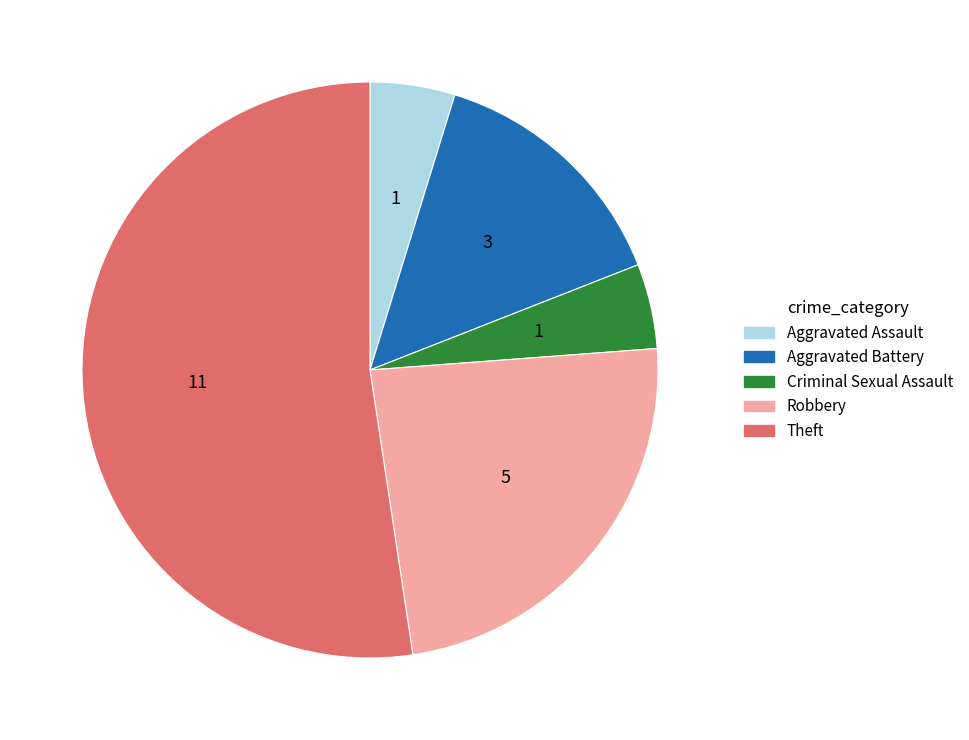

How many segments does this pie chart have?

5